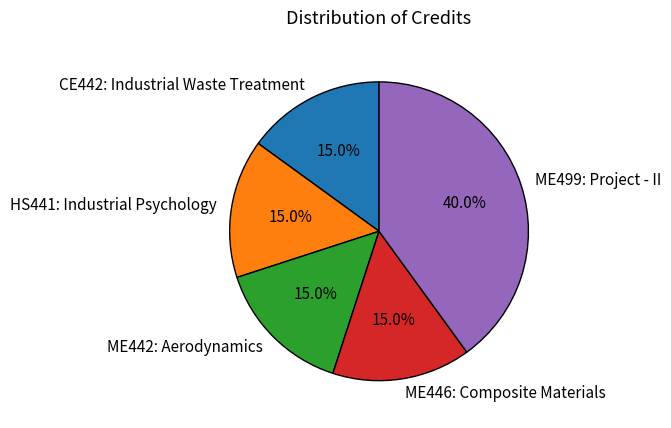

To the nearest percent, what percentage of the pie is HS441: Industrial Psychology?

15%